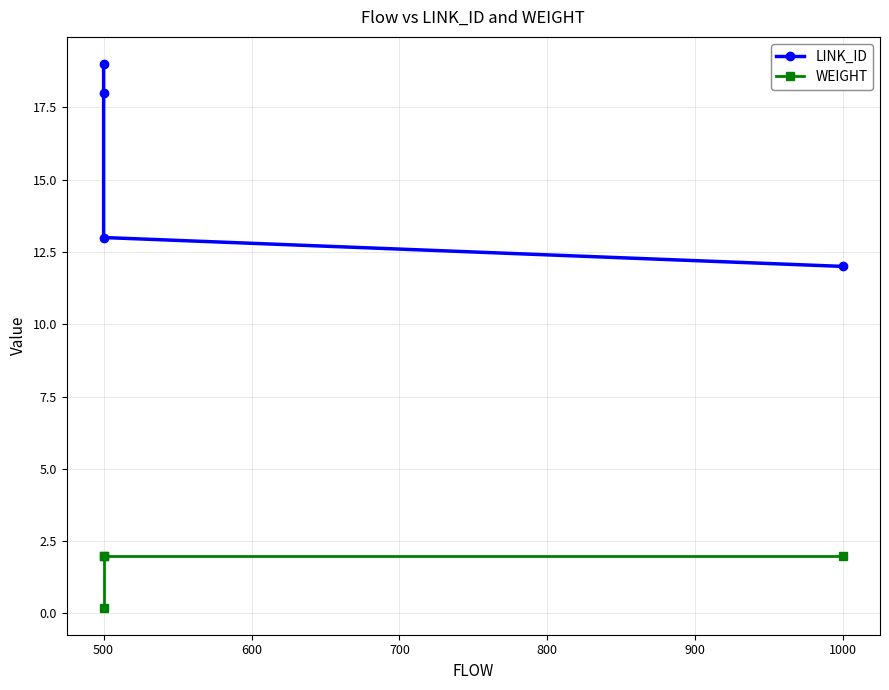

What are all the series names shown in the legend?

LINK_ID, WEIGHT